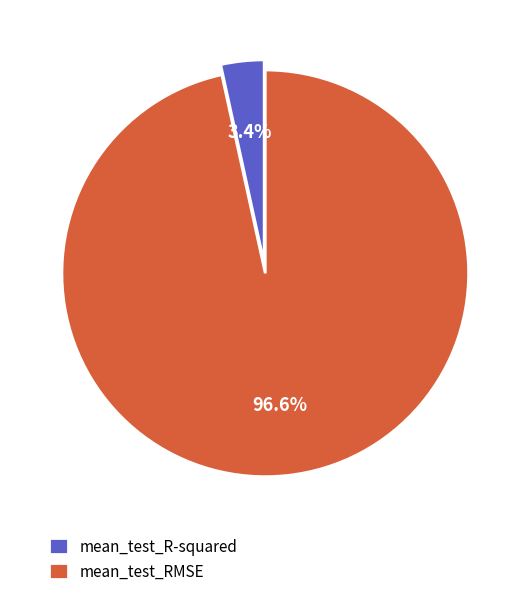

What is the largest slice in the pie chart?

mean_test_RMSE